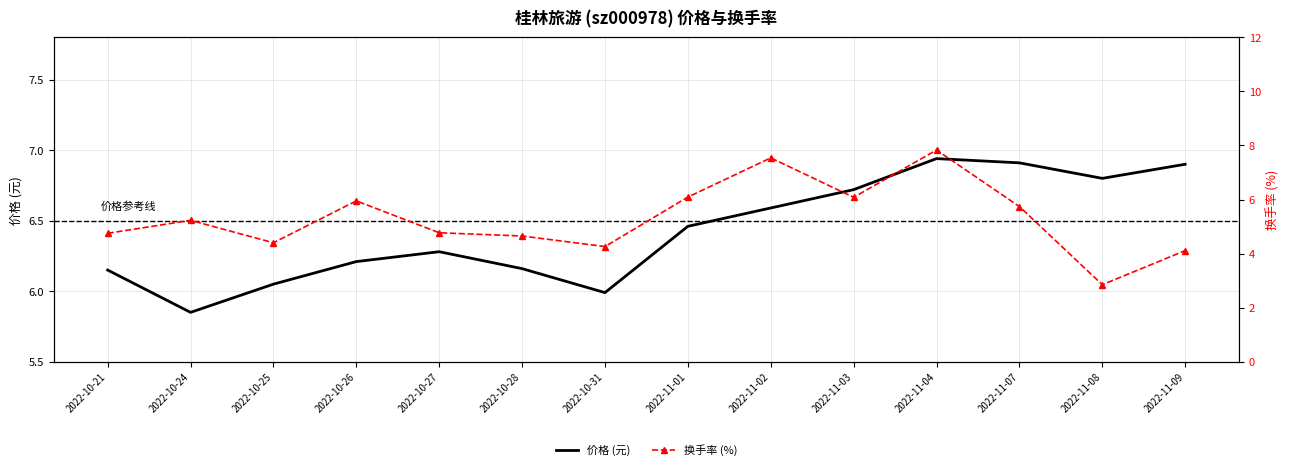

Is it true that t_change equals 6.4 at 2022-11-09?

False